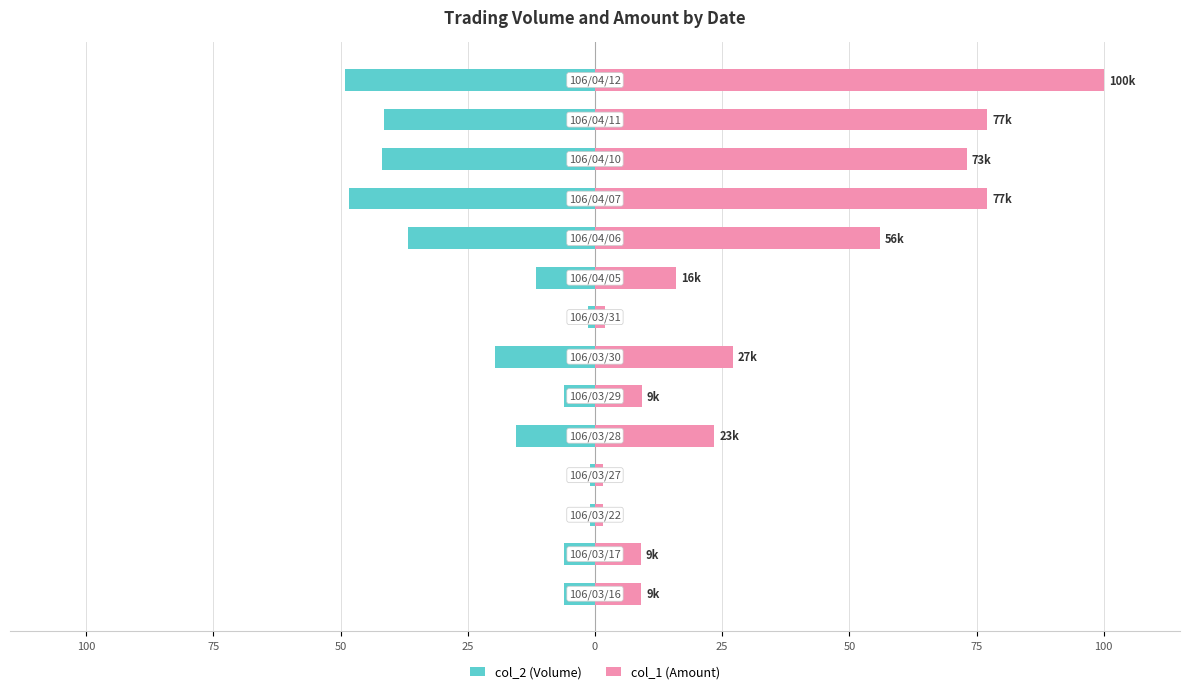

Rank the series at 75 from lowest to highest value.

col_2 (Volume), col_1 (Amount)